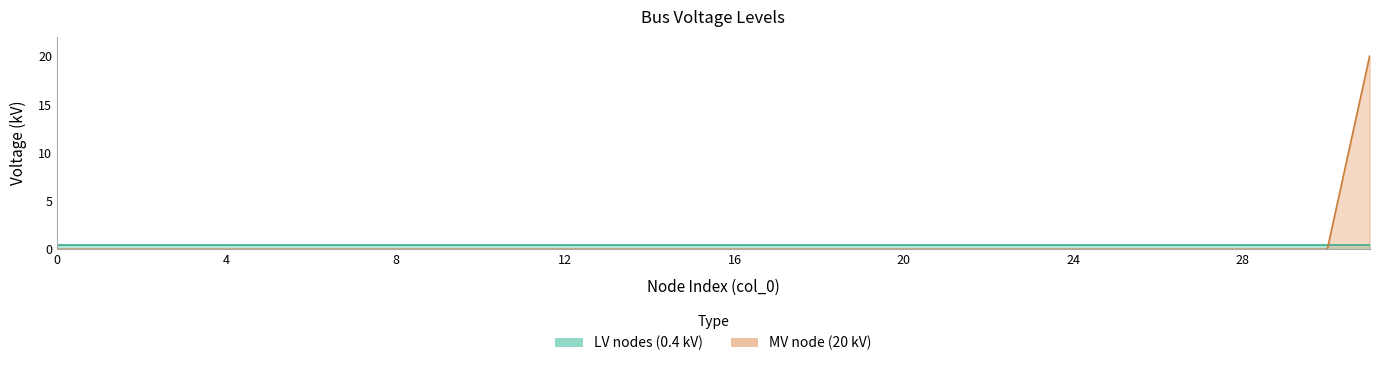

True or false: there are more than 2 points higher than both neighbors.

False